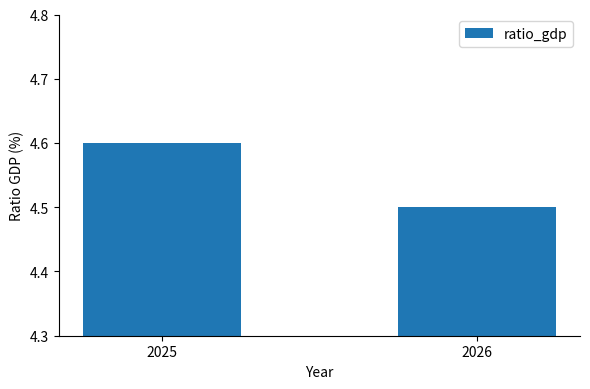

What is the sum of all values?

9.1